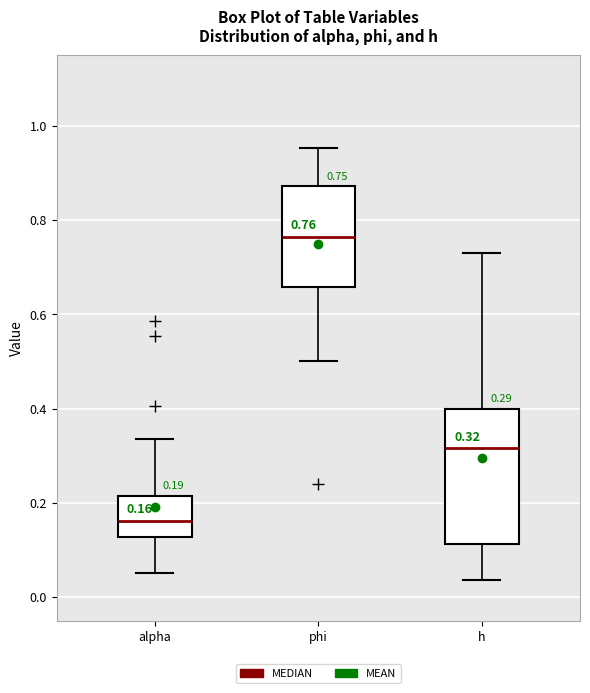

Which box's median line is the highest?

phi